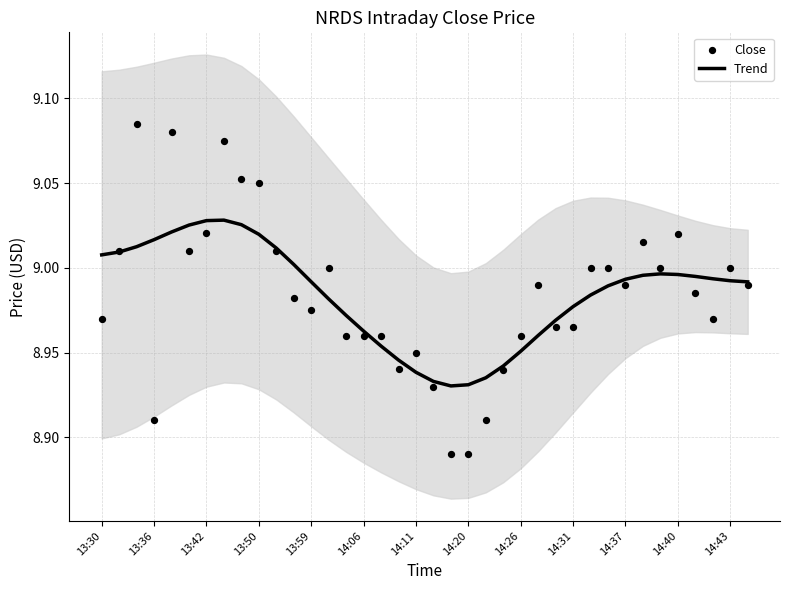

At how many categories does at least one series exceed 8?

38